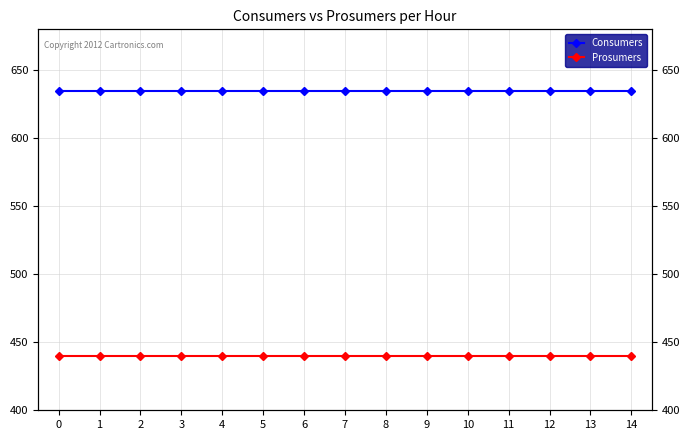

What are all the series names shown in the legend?

Consumers, Prosumers